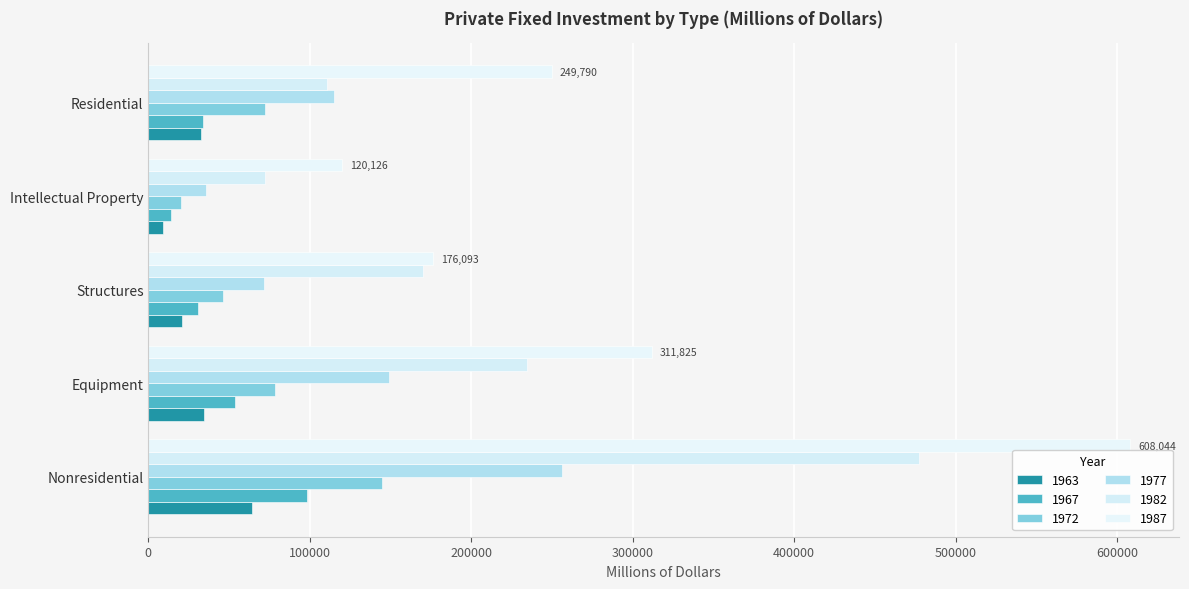

The 1972 series shows 31261 at Residential. True or false?

False